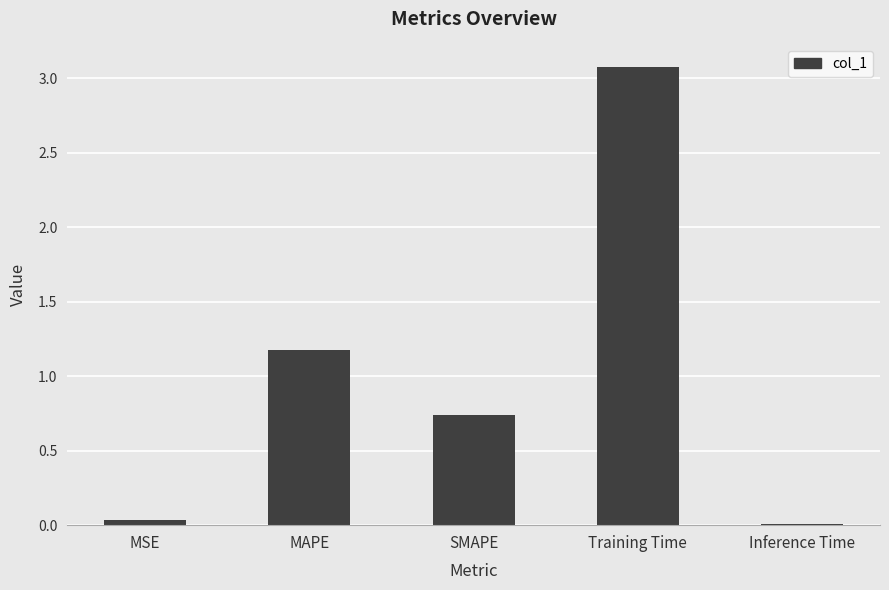

Are the bars grouped side by side (vs. stacked)?

No